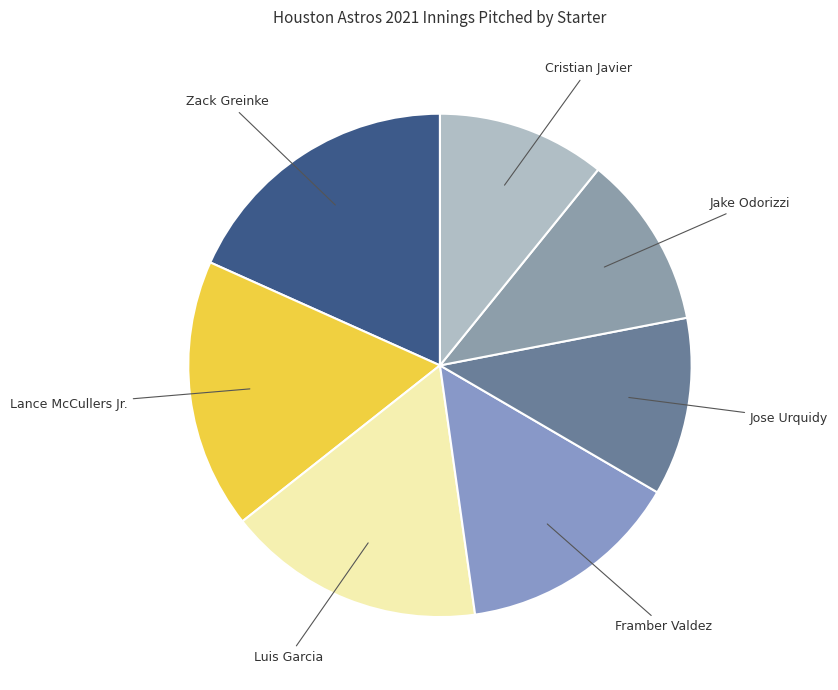

Count the number of slices in the pie.

7